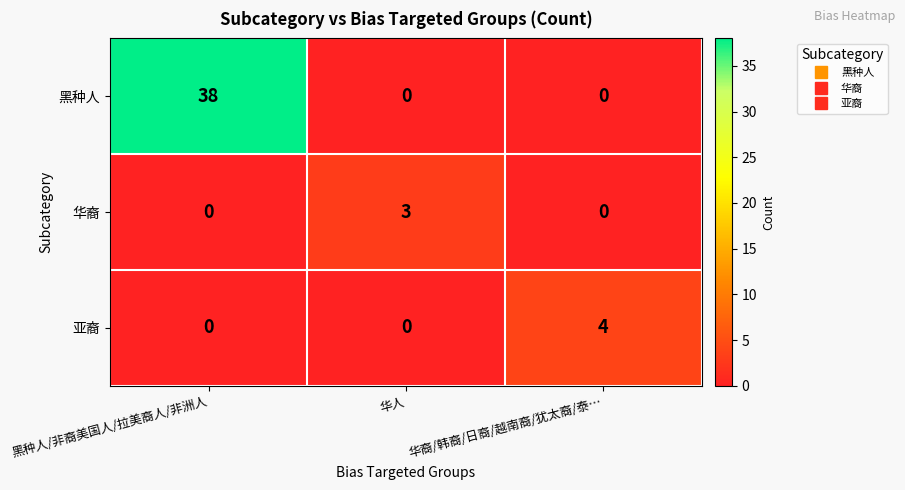

Rank the series by their maximum value, from highest to lowest.

黑种人, 亚裔, 华裔